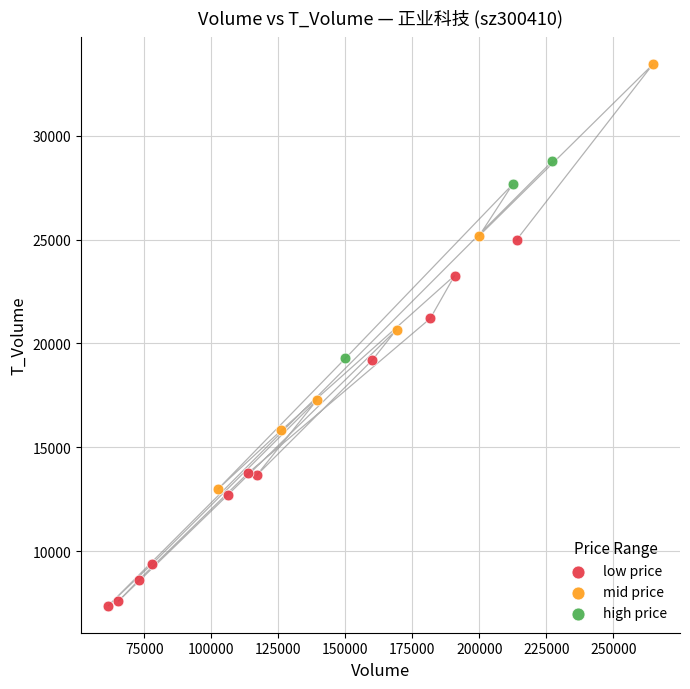

Which series contains the highest Y value?

mid price